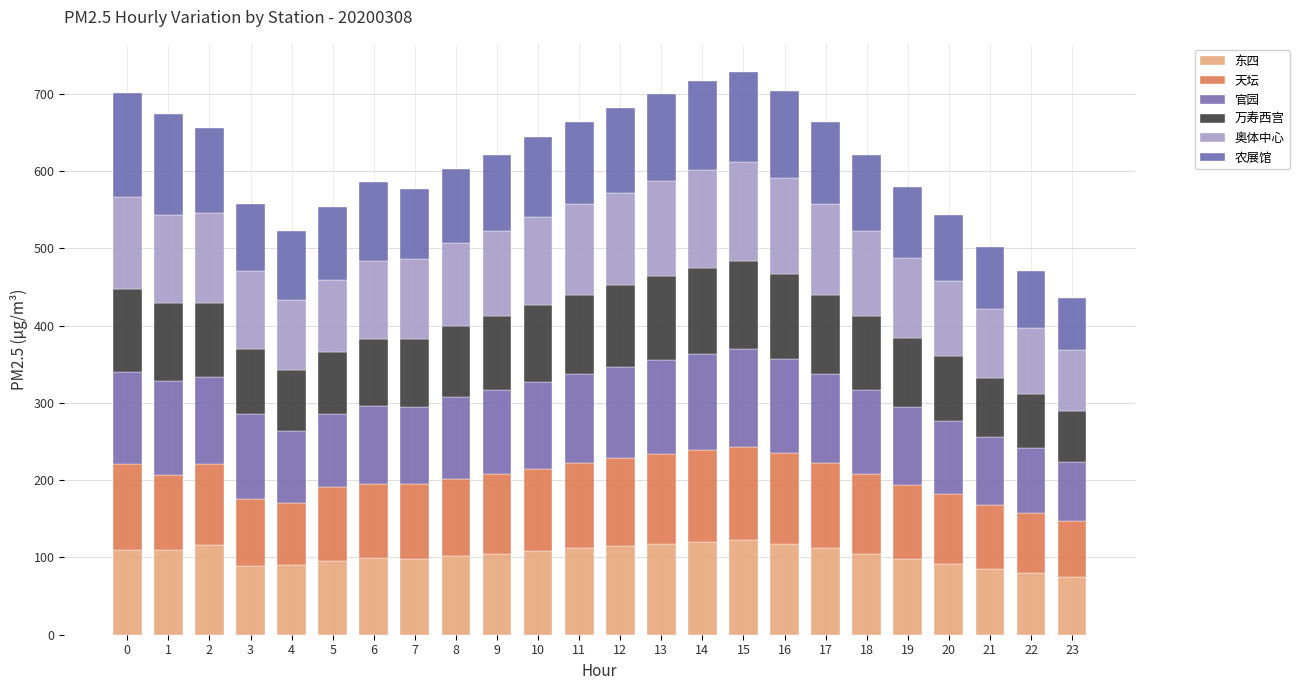

True or false: 万寿西宫 has a value of 59 at 19.

False